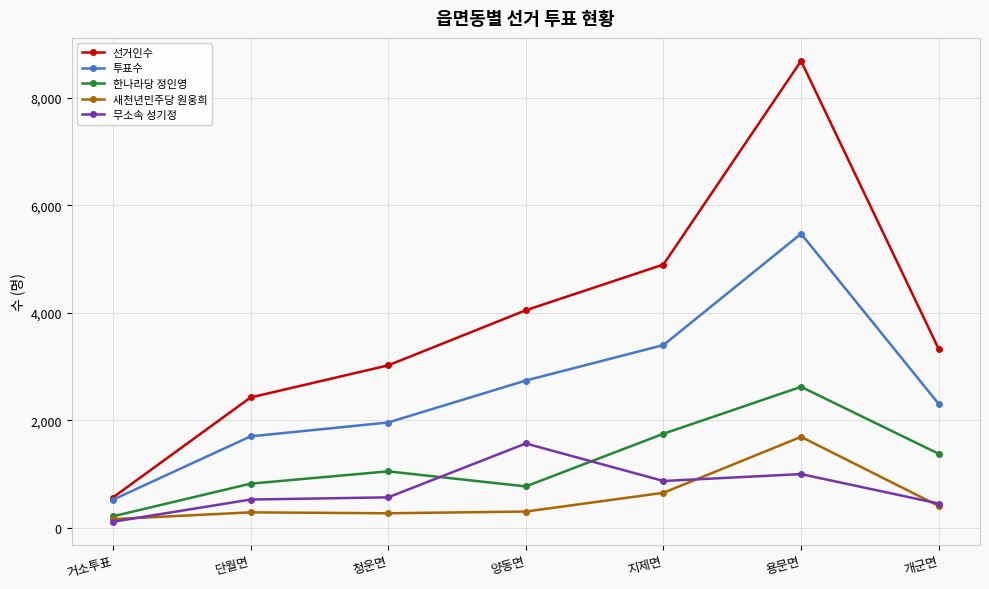

Which series has the largest total across all categories?

선거인수